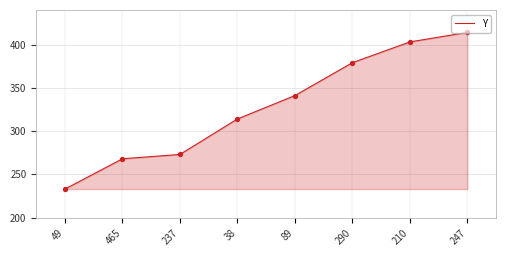

Approximately how many times larger is the value at 49 compared to 465?

0.9